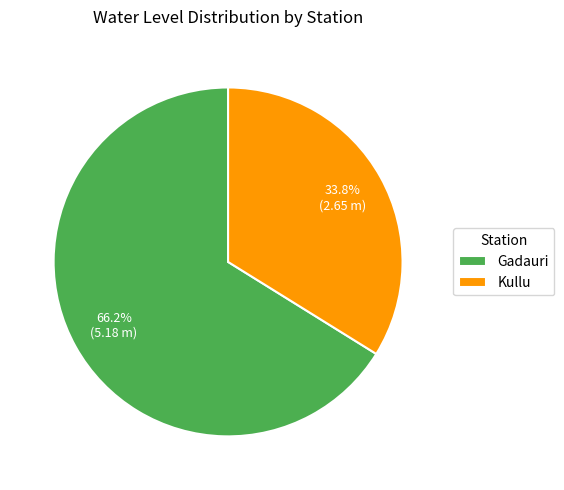

Which category accounts for the majority?

Gadauri